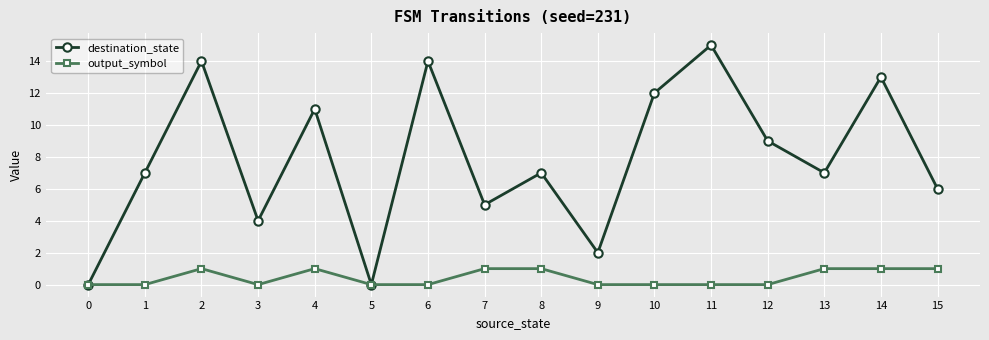

What is the total value across all series at 1?

7